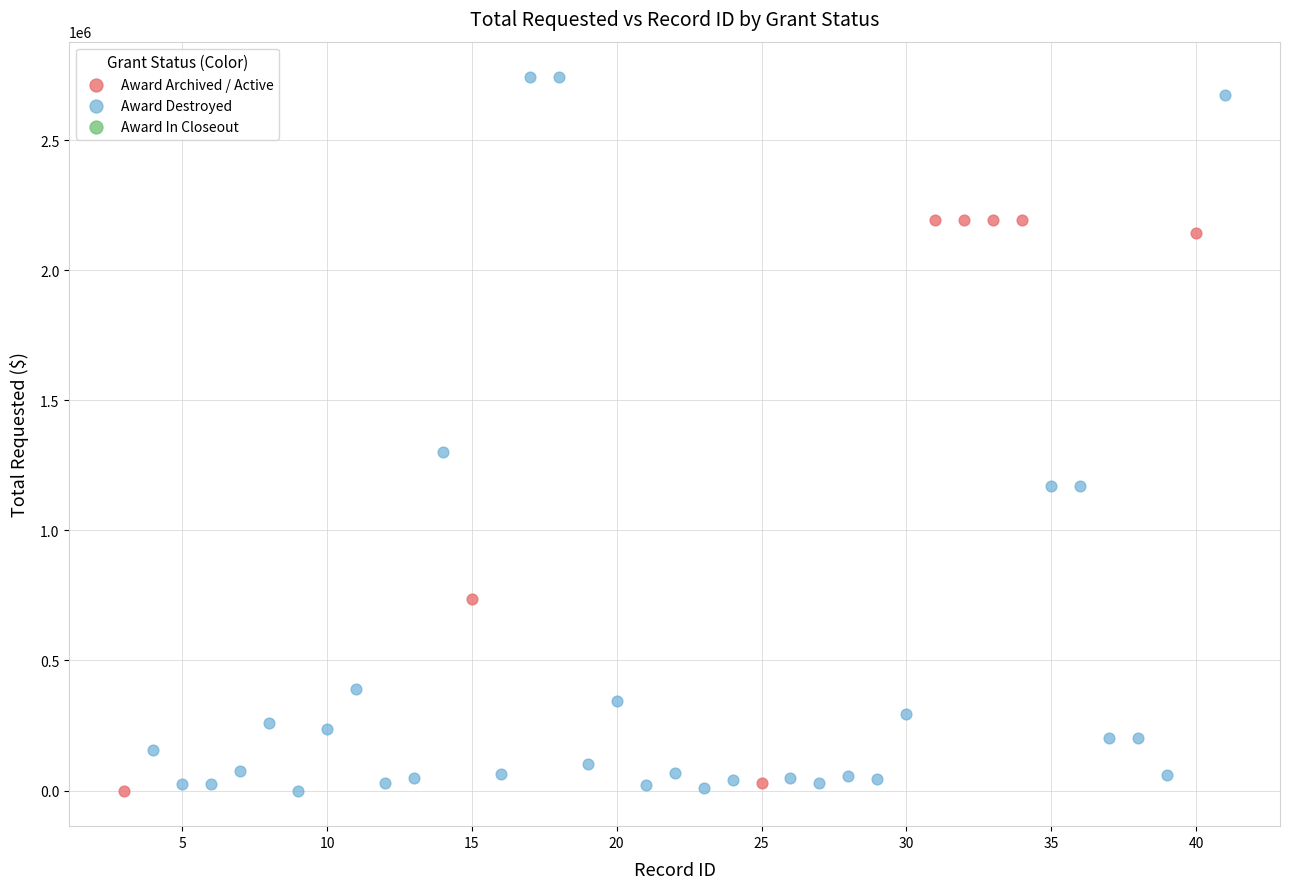

Which series contains the highest Y value?

Award Destroyed